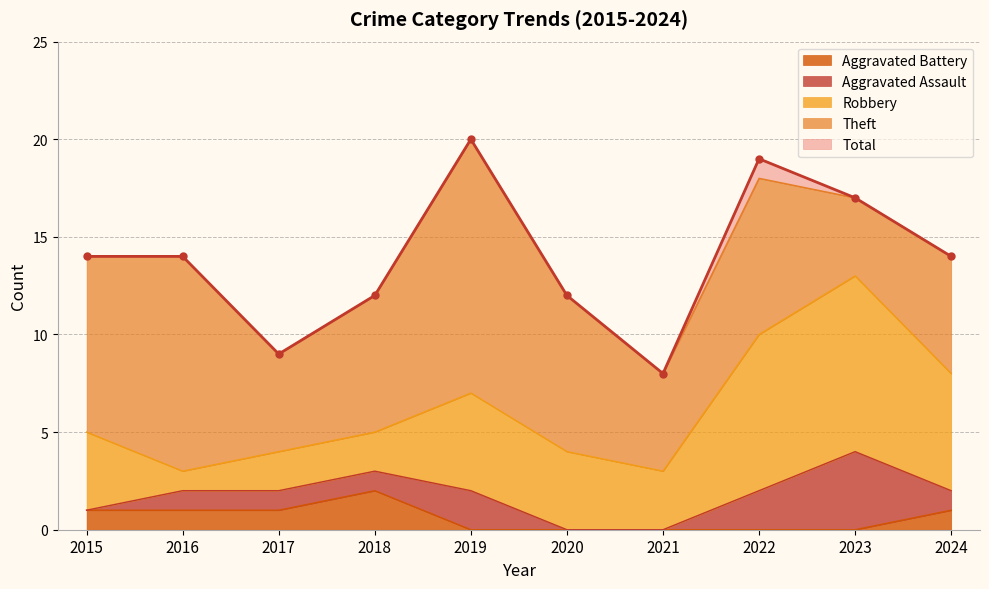

Where is Aggravated Assault nearest to the value 2?

2019